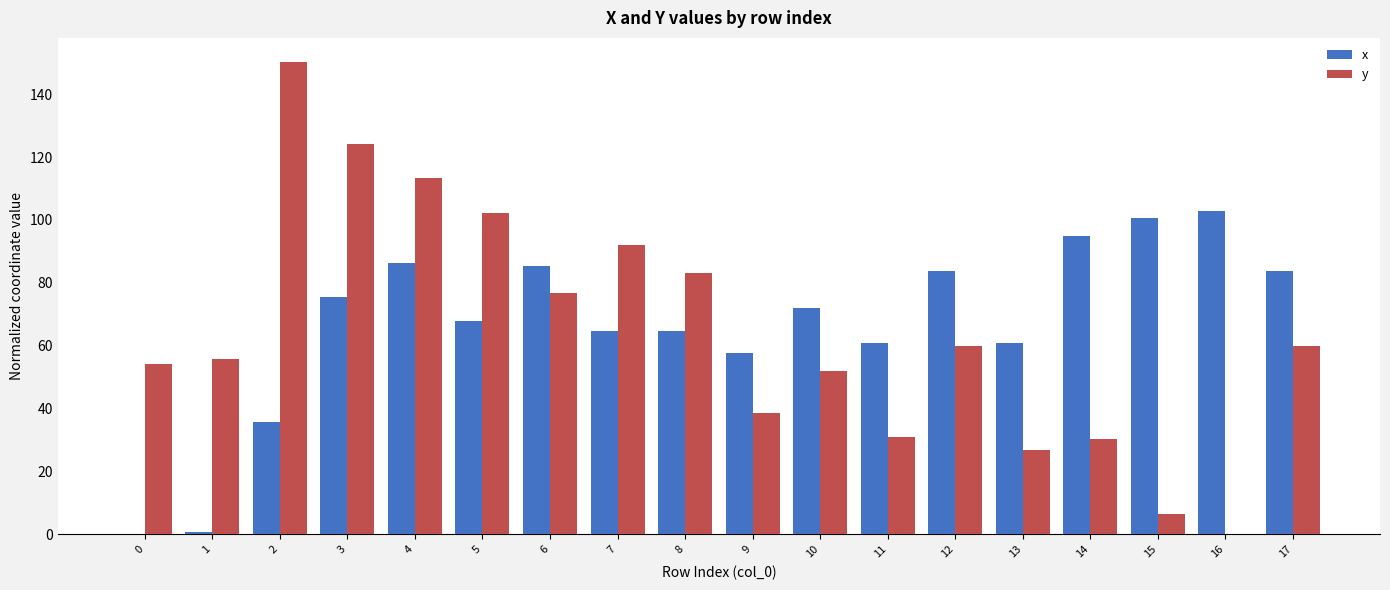

Between 12 and 16, which series saw the biggest shift?

y